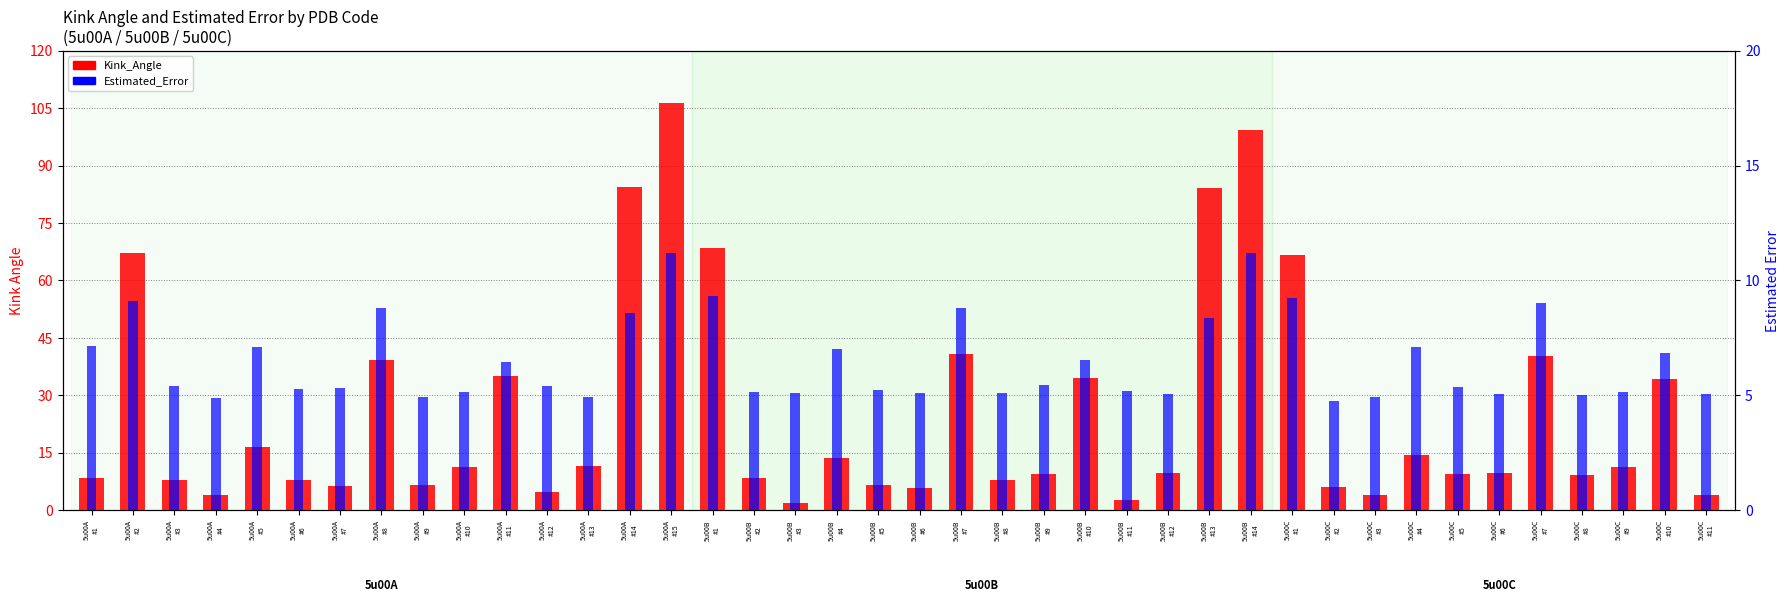

What is the maximum value shown in the chart?

106.4